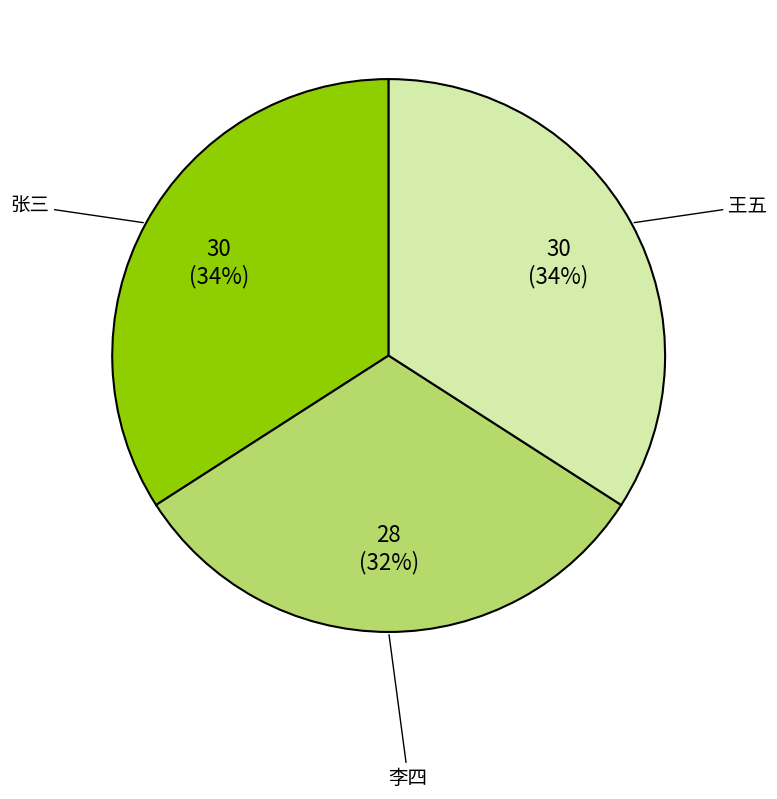

What percentage is the 张三 slice, to the nearest percent?

34%